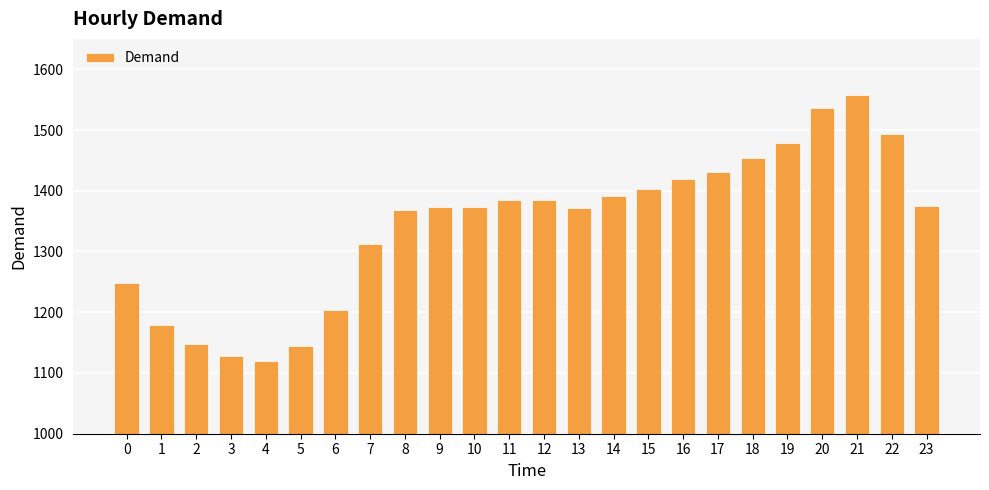

Where is the data nearest to the value 1338?

7